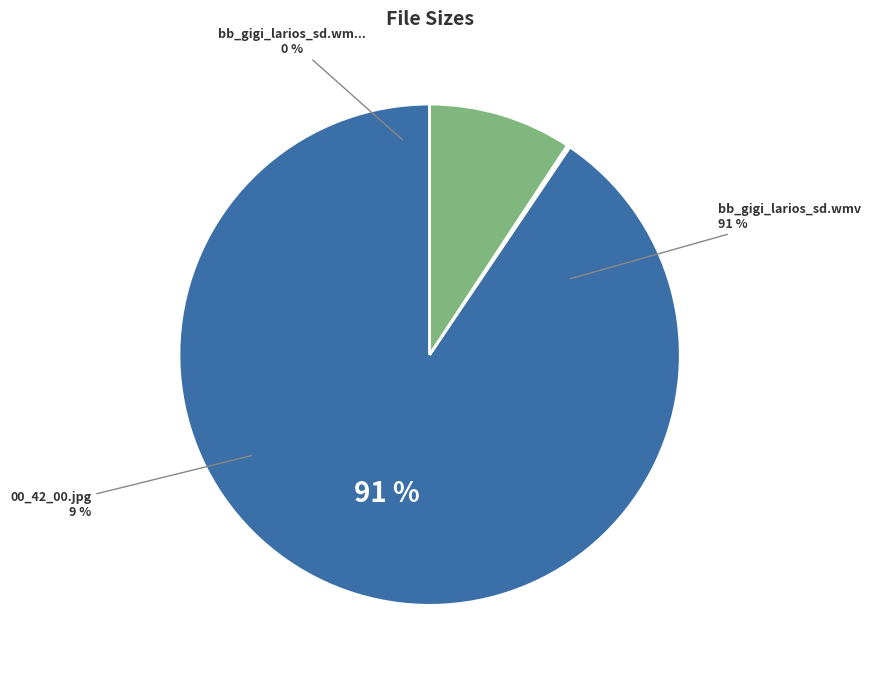

Rank the categories by value from lowest to highest.

bb_gigi_larios_sd.wmv.jpg, 00_42_00.jpg, bb_gigi_larios_sd.wmv